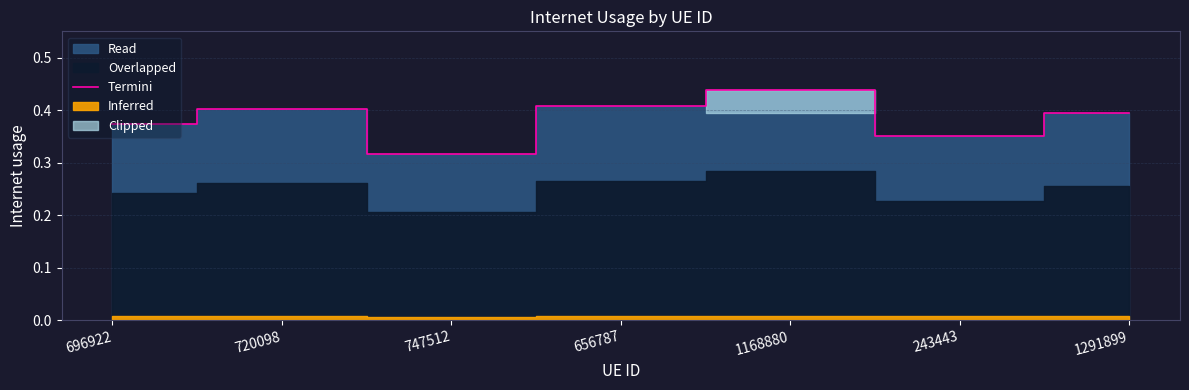

How many interior local valleys (lower than both neighbors) does the data have?

2